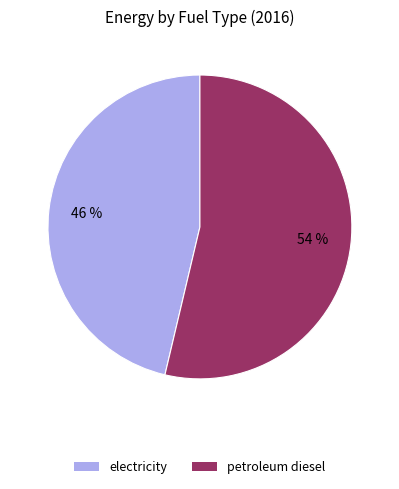

What is the majority slice?

petroleum diesel